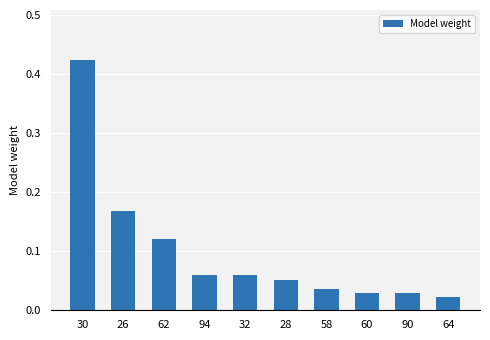

What is the sum of all values?

1.0